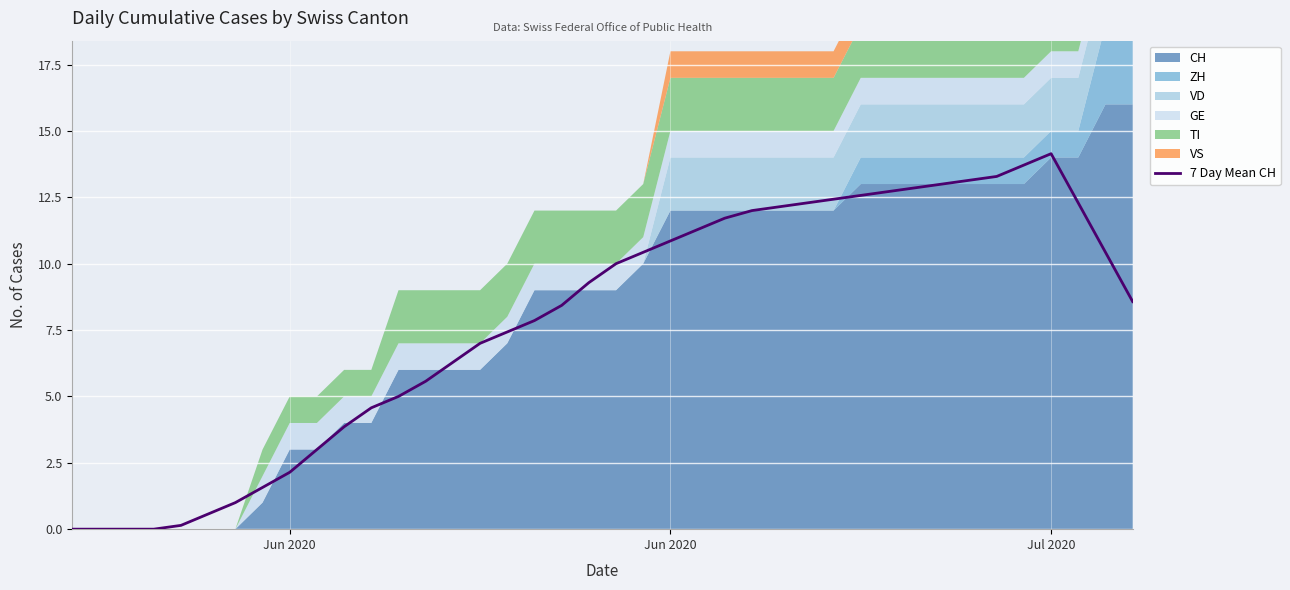

At which category does the data reach its first local peak?

Jul 2020